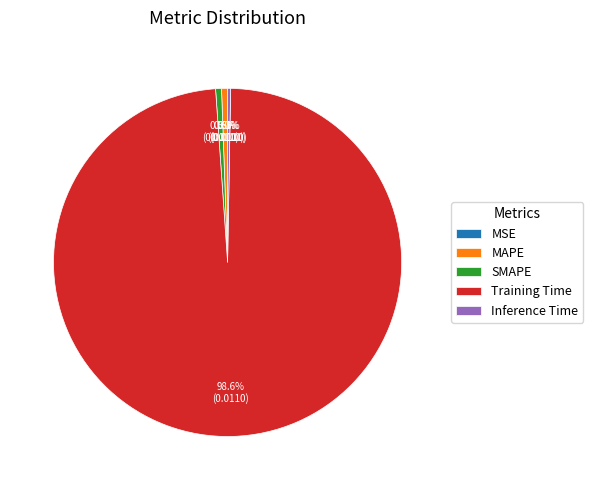

True or false: Training Time accounts for 99% of the total.

True